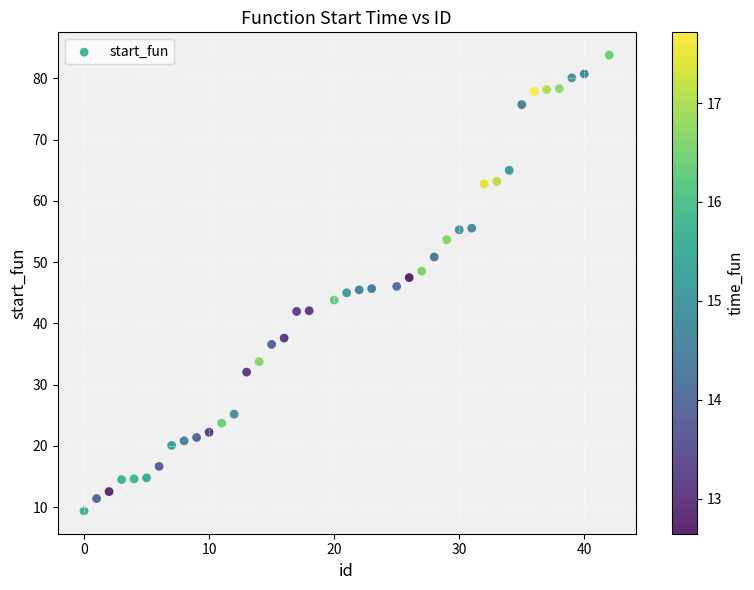

What is the range of X values (max minus min)?

42.0